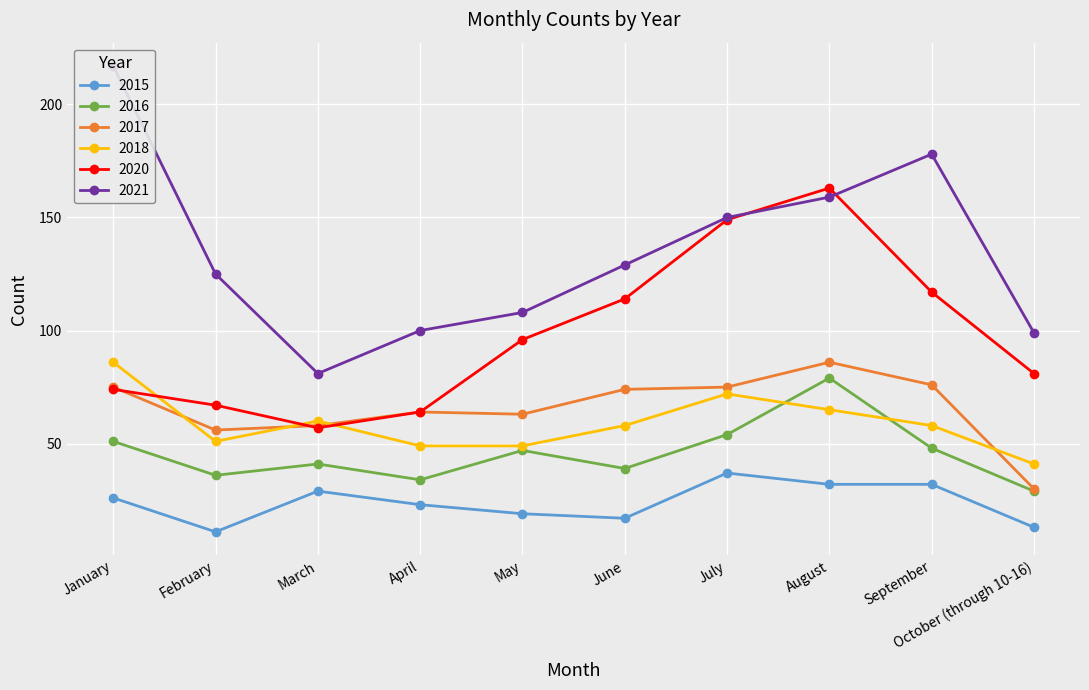

What is the approximate value of 2016 at July, to the nearest 10?

50